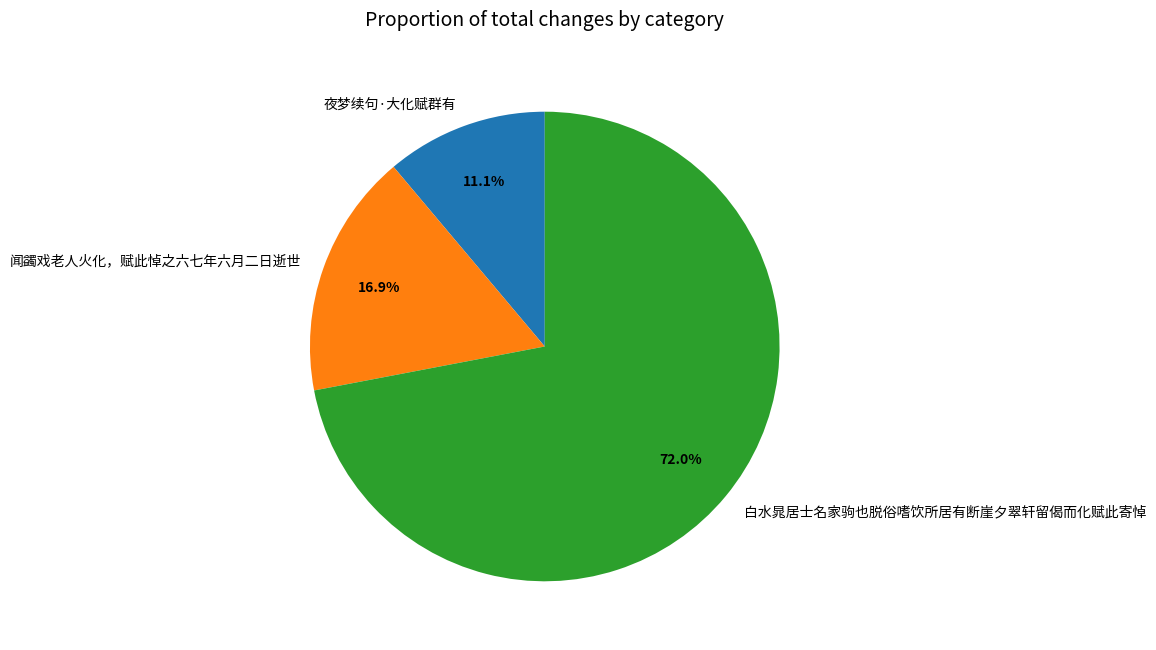

To the nearest percent, what is the combined percentage of 夜梦续句·大化赋群有 and 闻蠲戏老人火化，赋此悼之六七年六月二日逝世?

28%